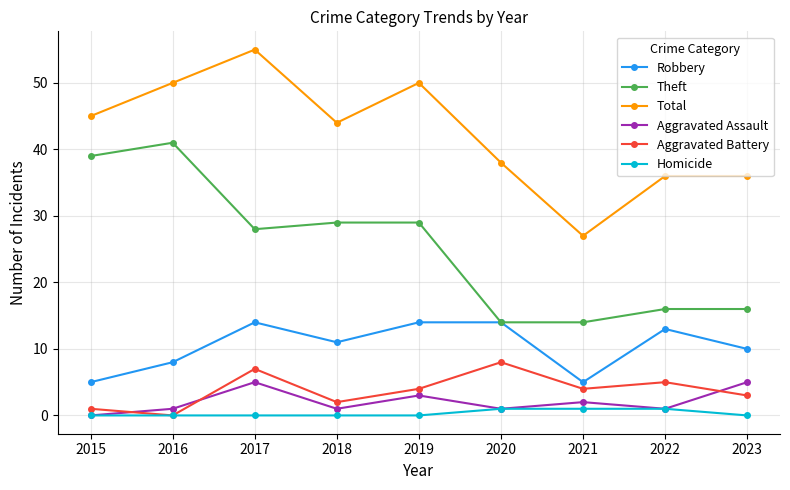

At 2023, list the series in order from smallest to largest.

Homicide, Aggravated Battery, Aggravated Assault, Robbery, Theft, Total